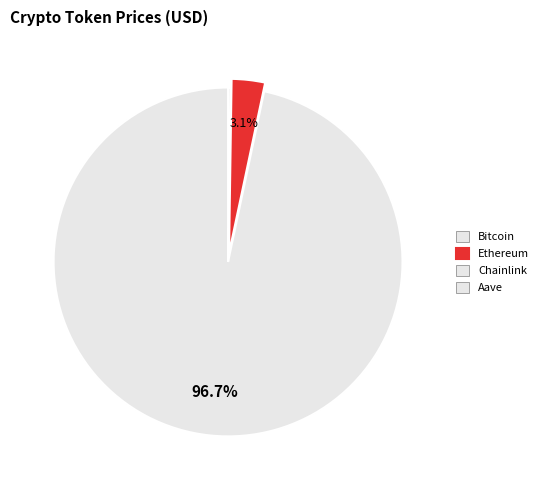

Combined, do Aave and Ethereum account for over 50%?

No